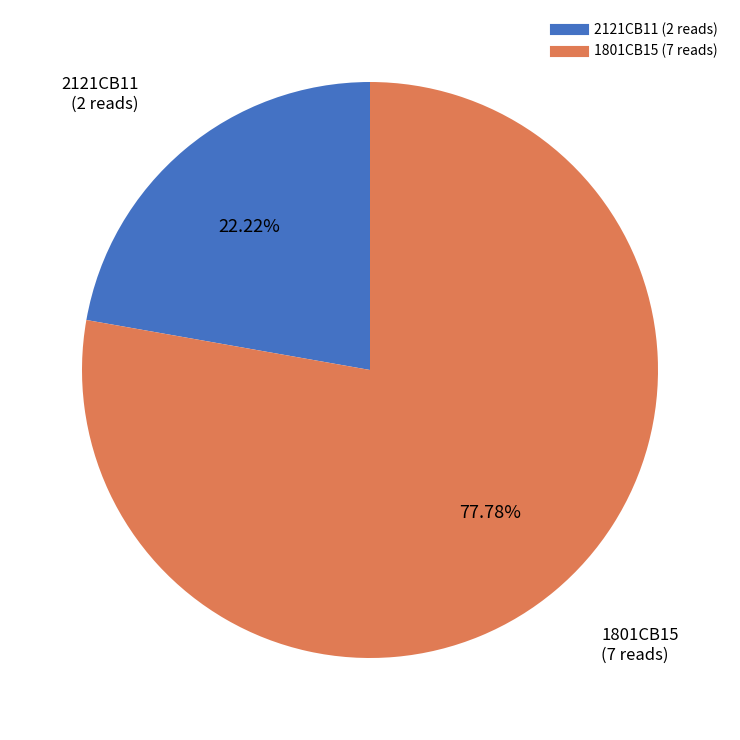

How many slices are in this pie chart?

2